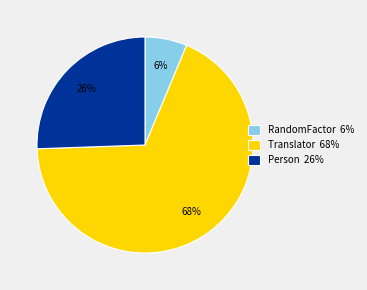

Is it true that RandomFactor is 6% of the pie?

True